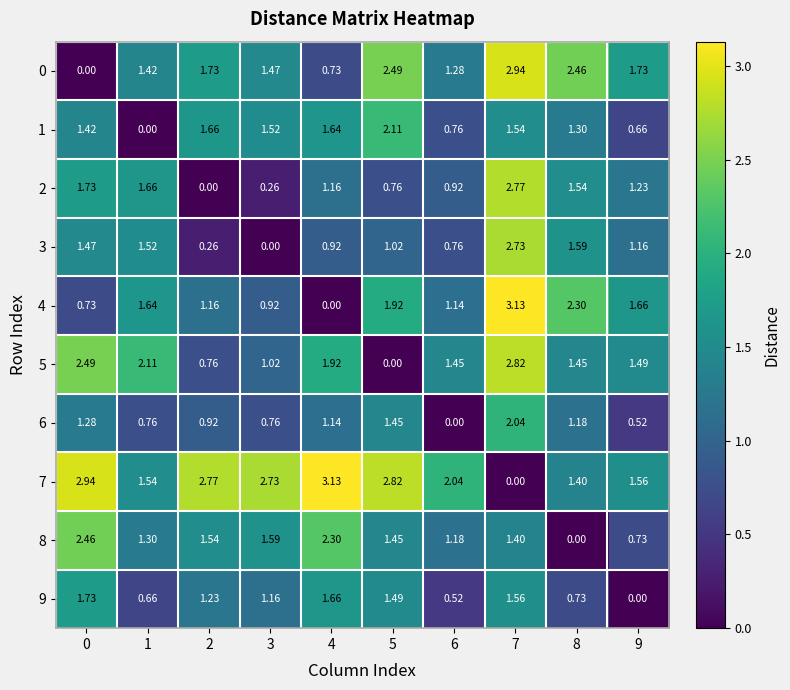

Is the value of 0 at 2 greater than the value of 7 at 7?

Yes